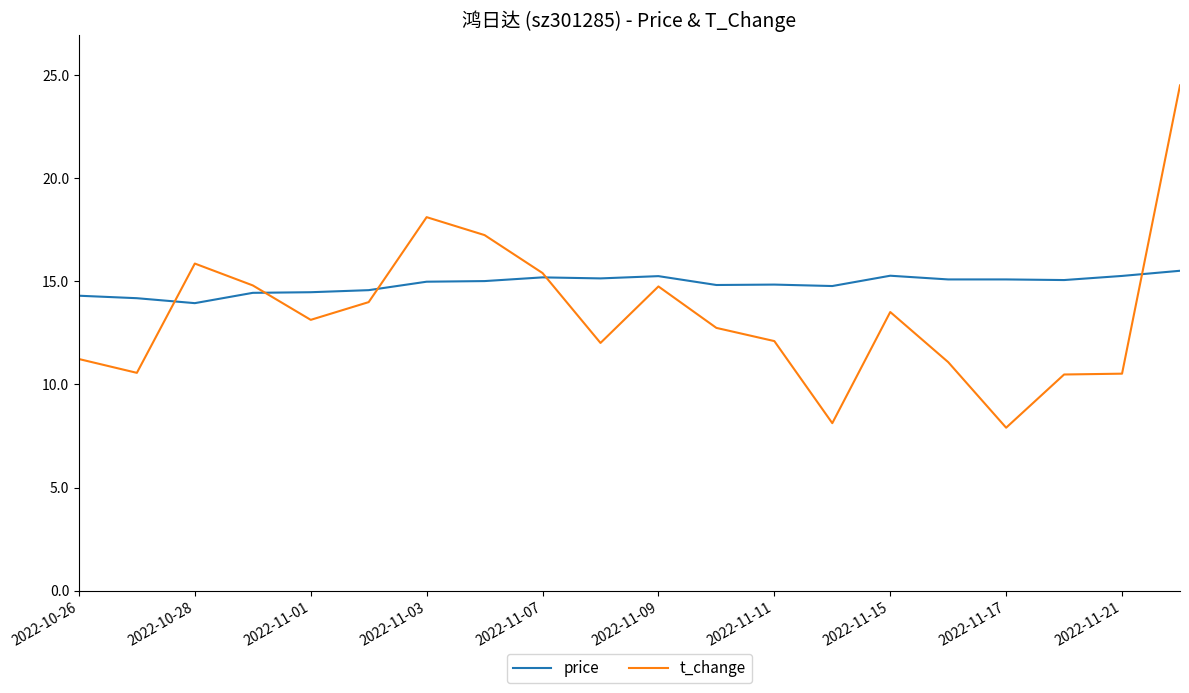

Does the chart have visible grid lines?

No